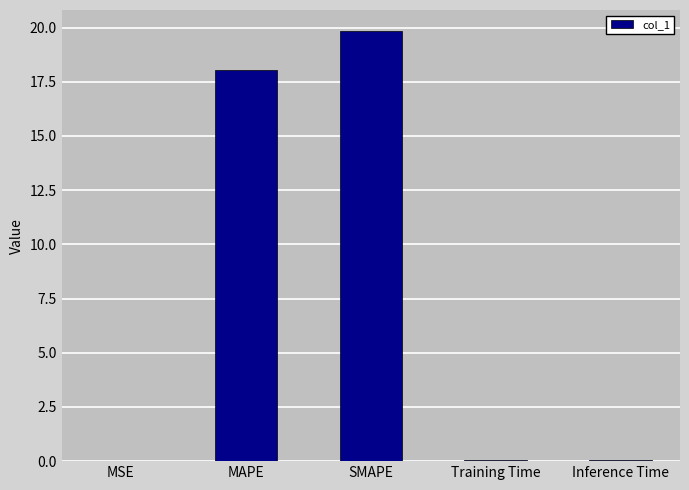

What is the sum of all values?

38.0